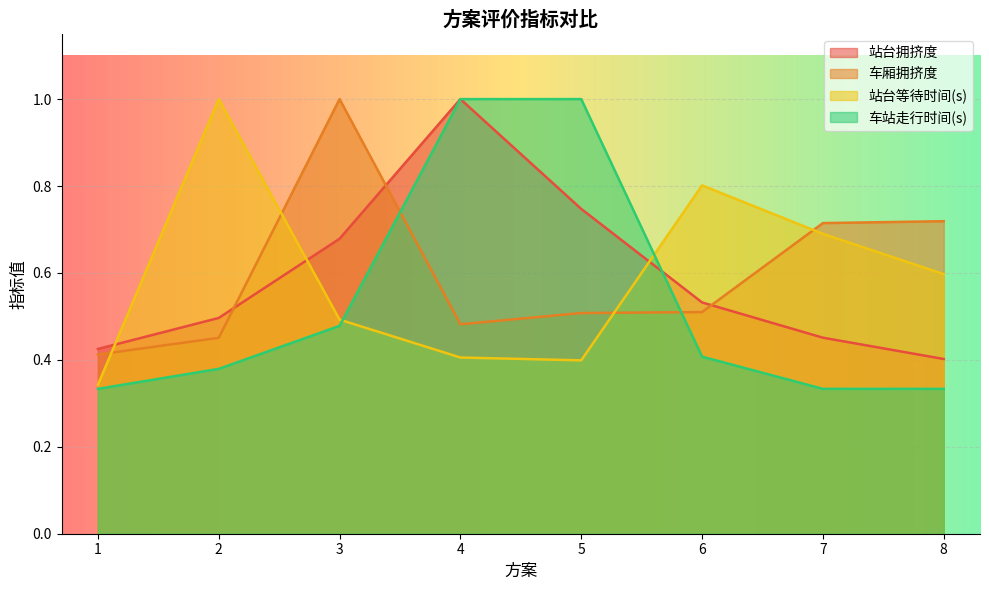

True or false: 站台拥挤度 and 站台等待时间(s) cross at least once.

True